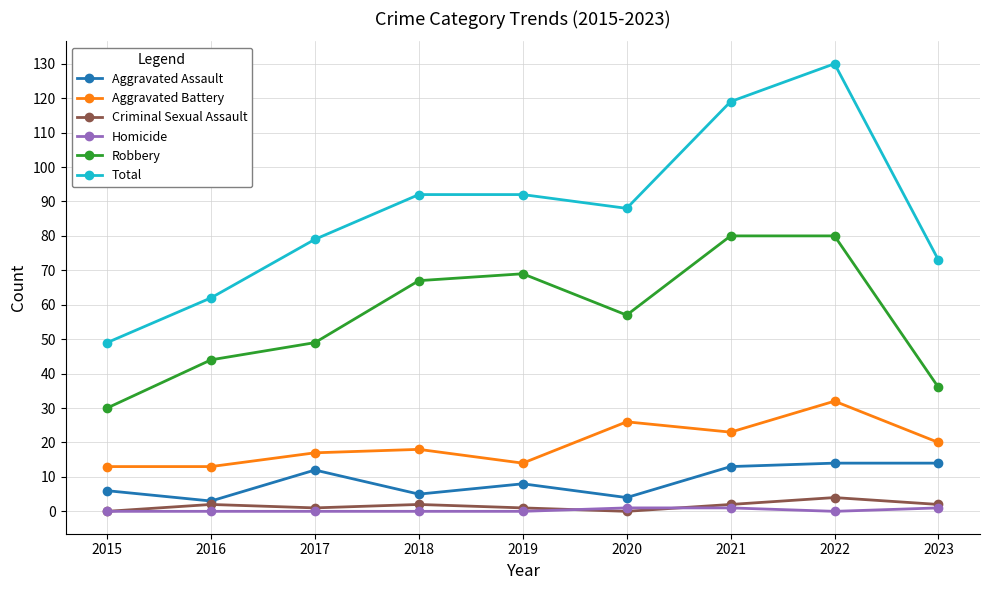

The Robbery series shows 32 at 2017. True or false?

False